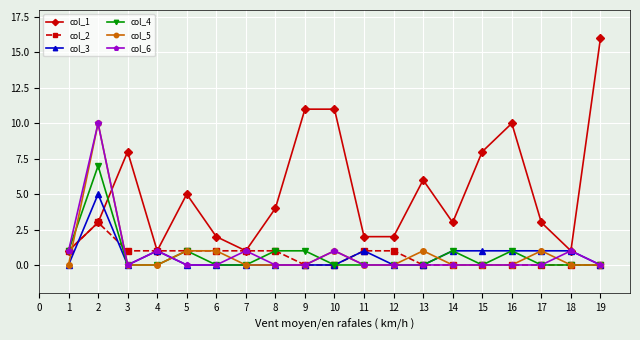

Is it true that col_3 equals -3 at 11?

False